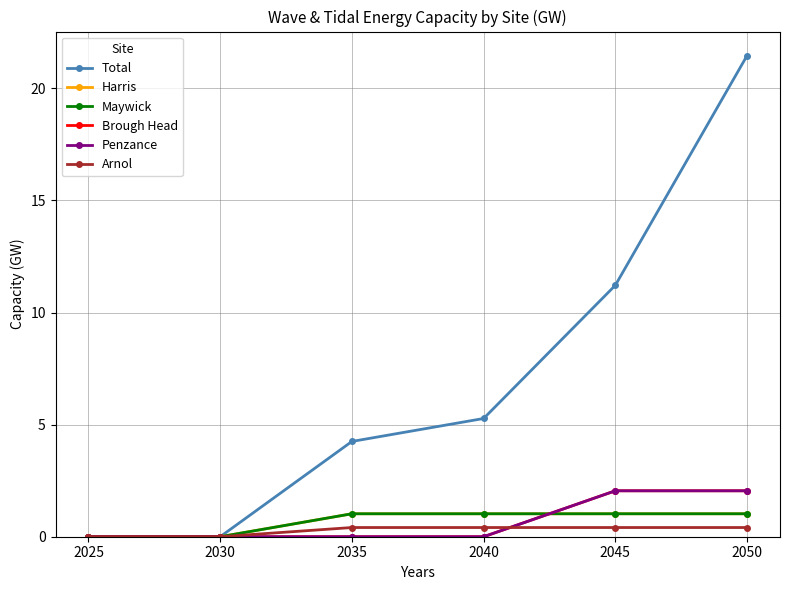

Does the chart have visible grid lines?

Yes